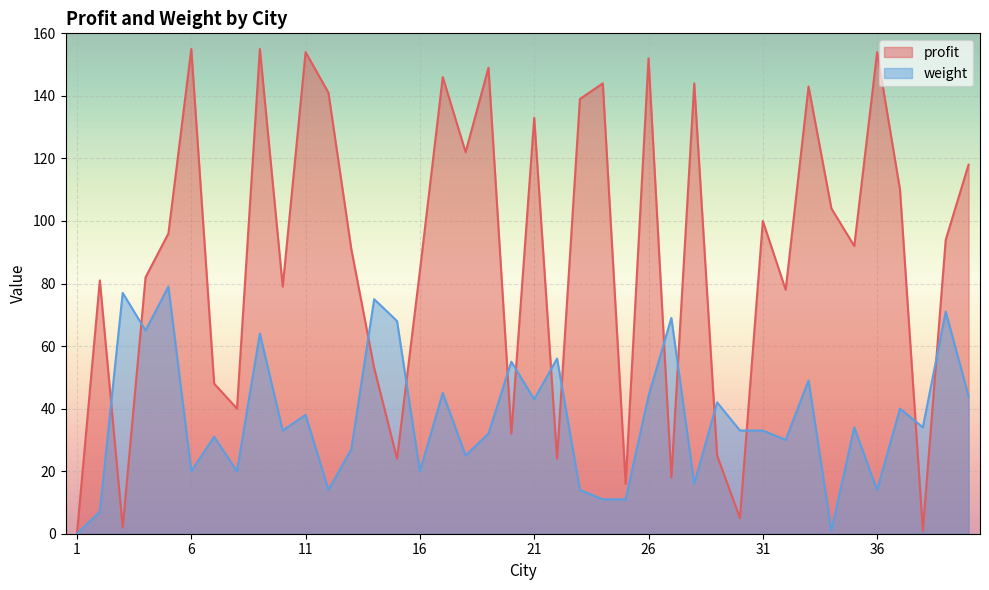

Reading right to left, transcribe all the data shown in this chart.

profit: 40=118	39=94	38=1	37=110	36=154	35=92	34=104	33=143	32=78	31=100	30=5	29=25	28=144	27=18	26=152	25=16	24=144	23=139	22=24	21=133	20=32	19=149	18=122	17=146	16=84	15=24	14=53	13=91	12=141	11=154	10=79	9=155	8=40	7=48	6=155	5=96	4=82	3=2	2=81	1=0
weight: 40=44	39=71	38=34	37=40	36=14	35=34	34=1	33=49	32=30	31=33	30=33	29=42	28=16	27=69	26=44	25=11	24=11	23=14	22=56	21=43	20=55	19=32	18=25	17=45	16=20	15=68	14=75	13=27	12=14	11=38	10=33	9=64	8=20	7=31	6=20	5=79	4=65	3=77	2=7	1=0